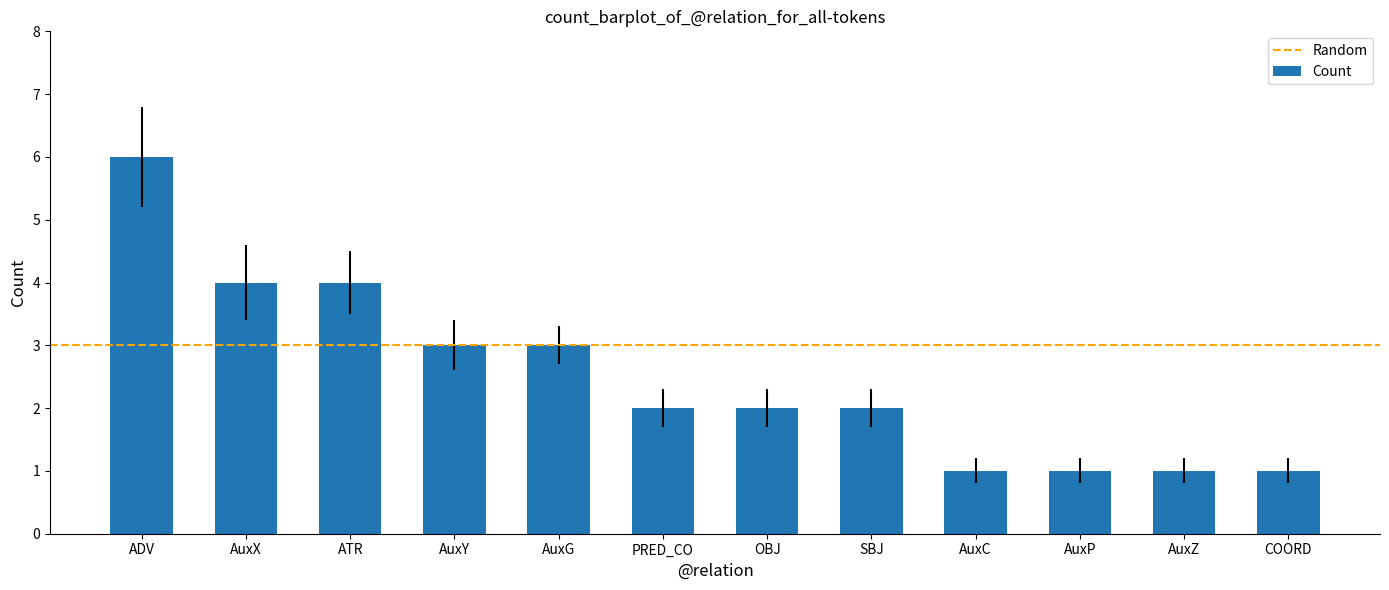

Reading left to right, list all the values displayed in this chart.

6	4	4	3	3	2	2	2	1	1	1	1